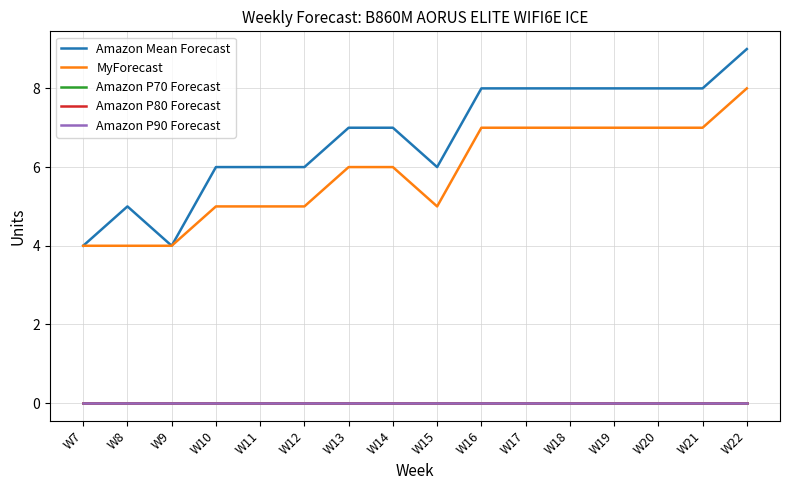

Does the chart have visible grid lines?

Yes